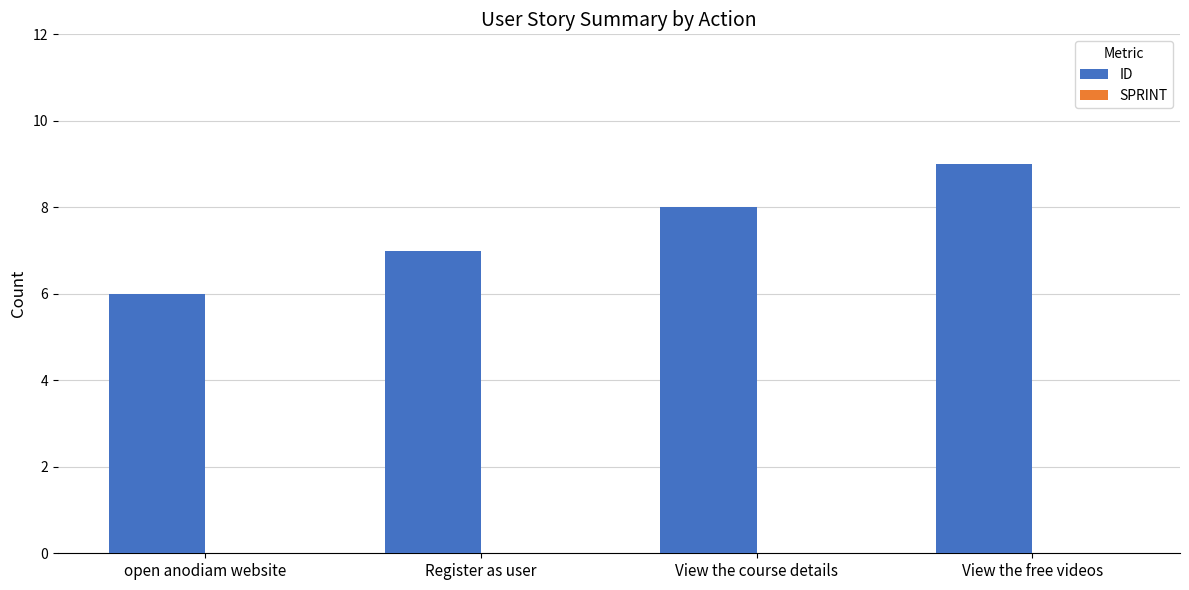

Which has a higher value, open anodiam website or Register as user?

Register as user